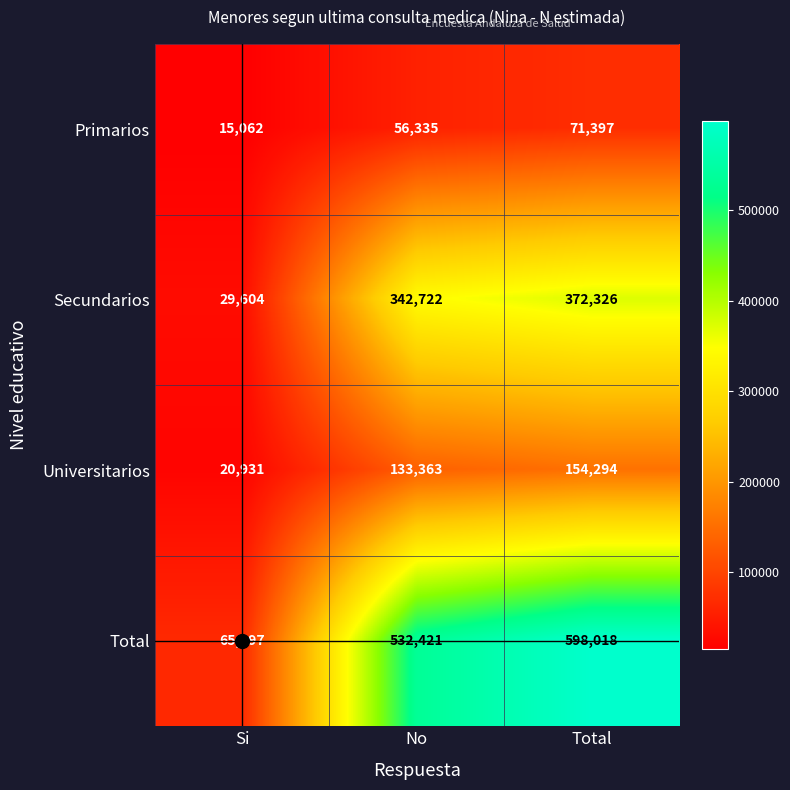

How many values in the Primarios series are below 56335?

1